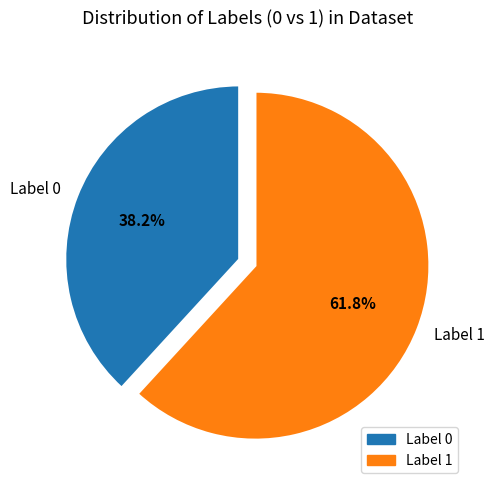

Is there a majority slice in this chart?

Yes